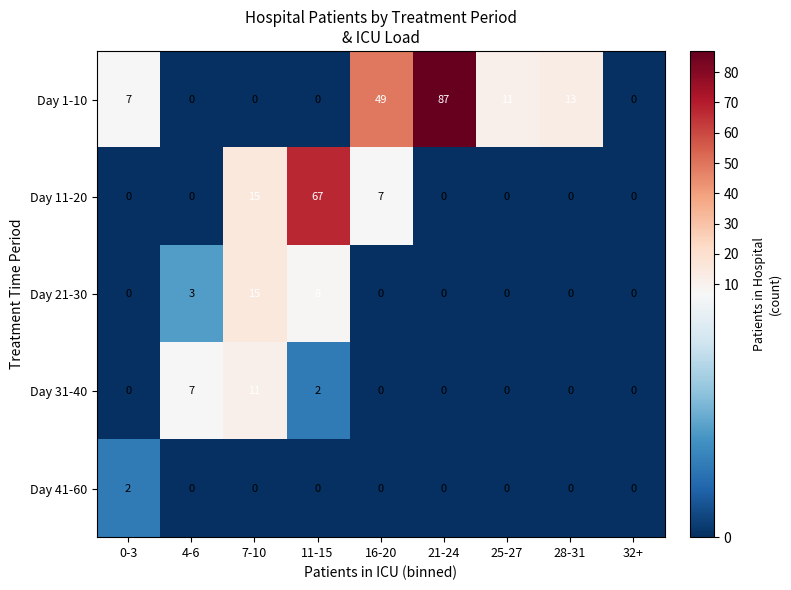

How many distinct data groups are displayed?

5